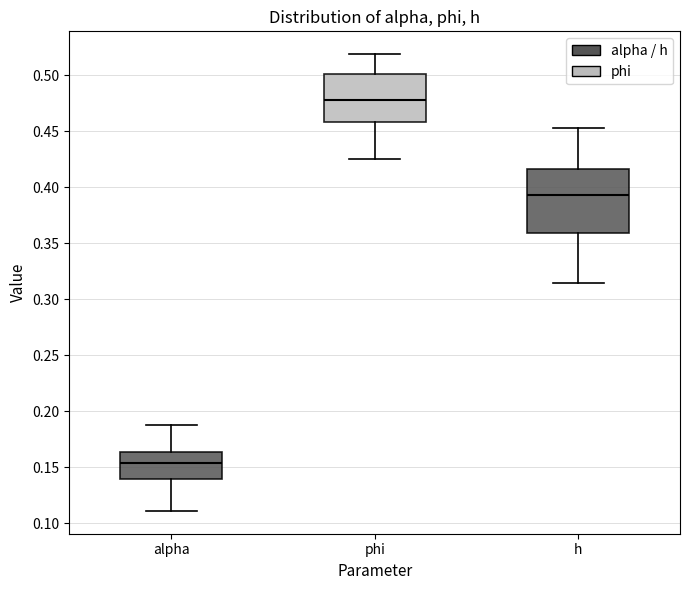

Reading left to right, transcribe this box plot: for each box, give where its median line is, the range the box spans, and where its two whiskers end, as read against the y-axis. The values are not printed on the chart, so give them approximately, as read against the axis.

alpha: median 0.155, box 0.140 to 0.165, whiskers 0.110 to 0.190
phi: median 0.475, box 0.460 to 0.500, whiskers 0.425 to 0.520
h: median 0.395, box 0.360 to 0.415, whiskers 0.315 to 0.455